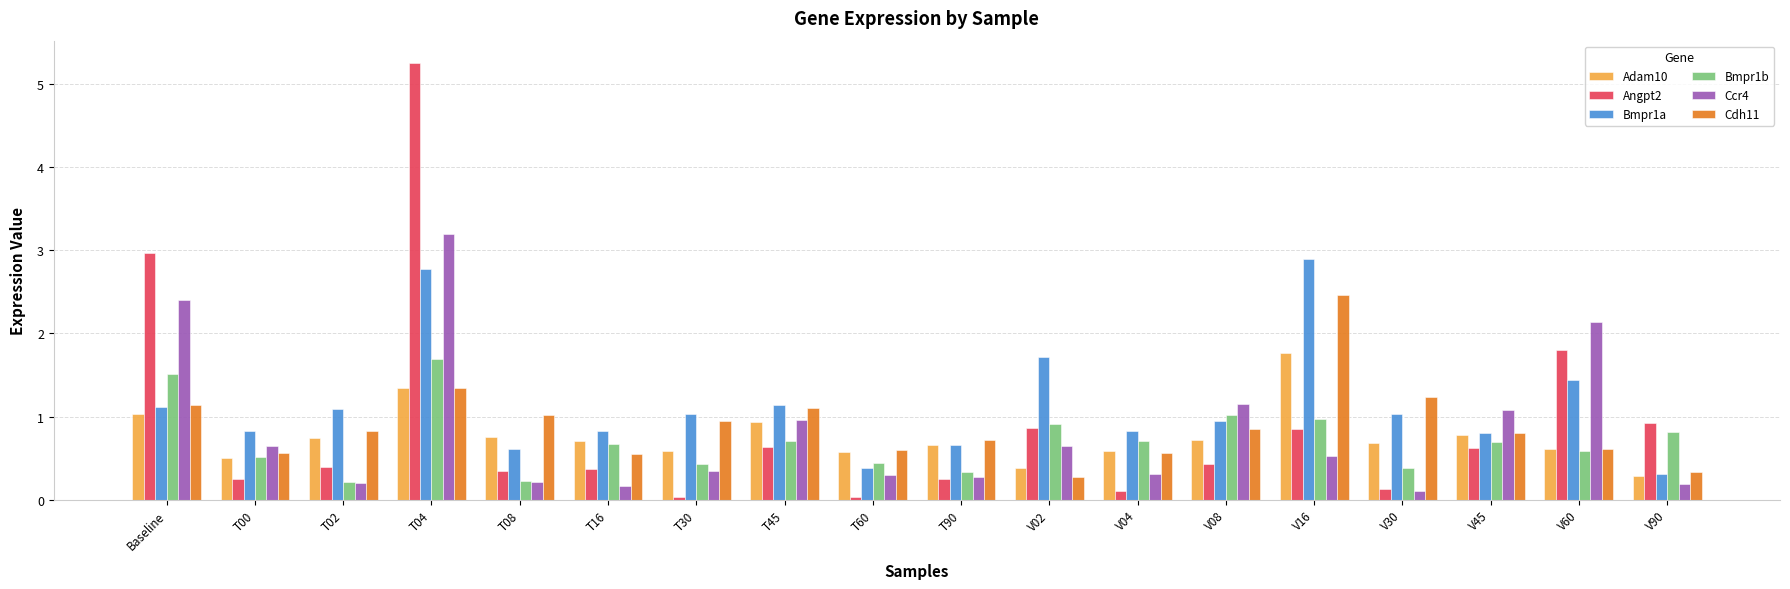

Is it true that Adam10 equals 1.2 at T16?

False